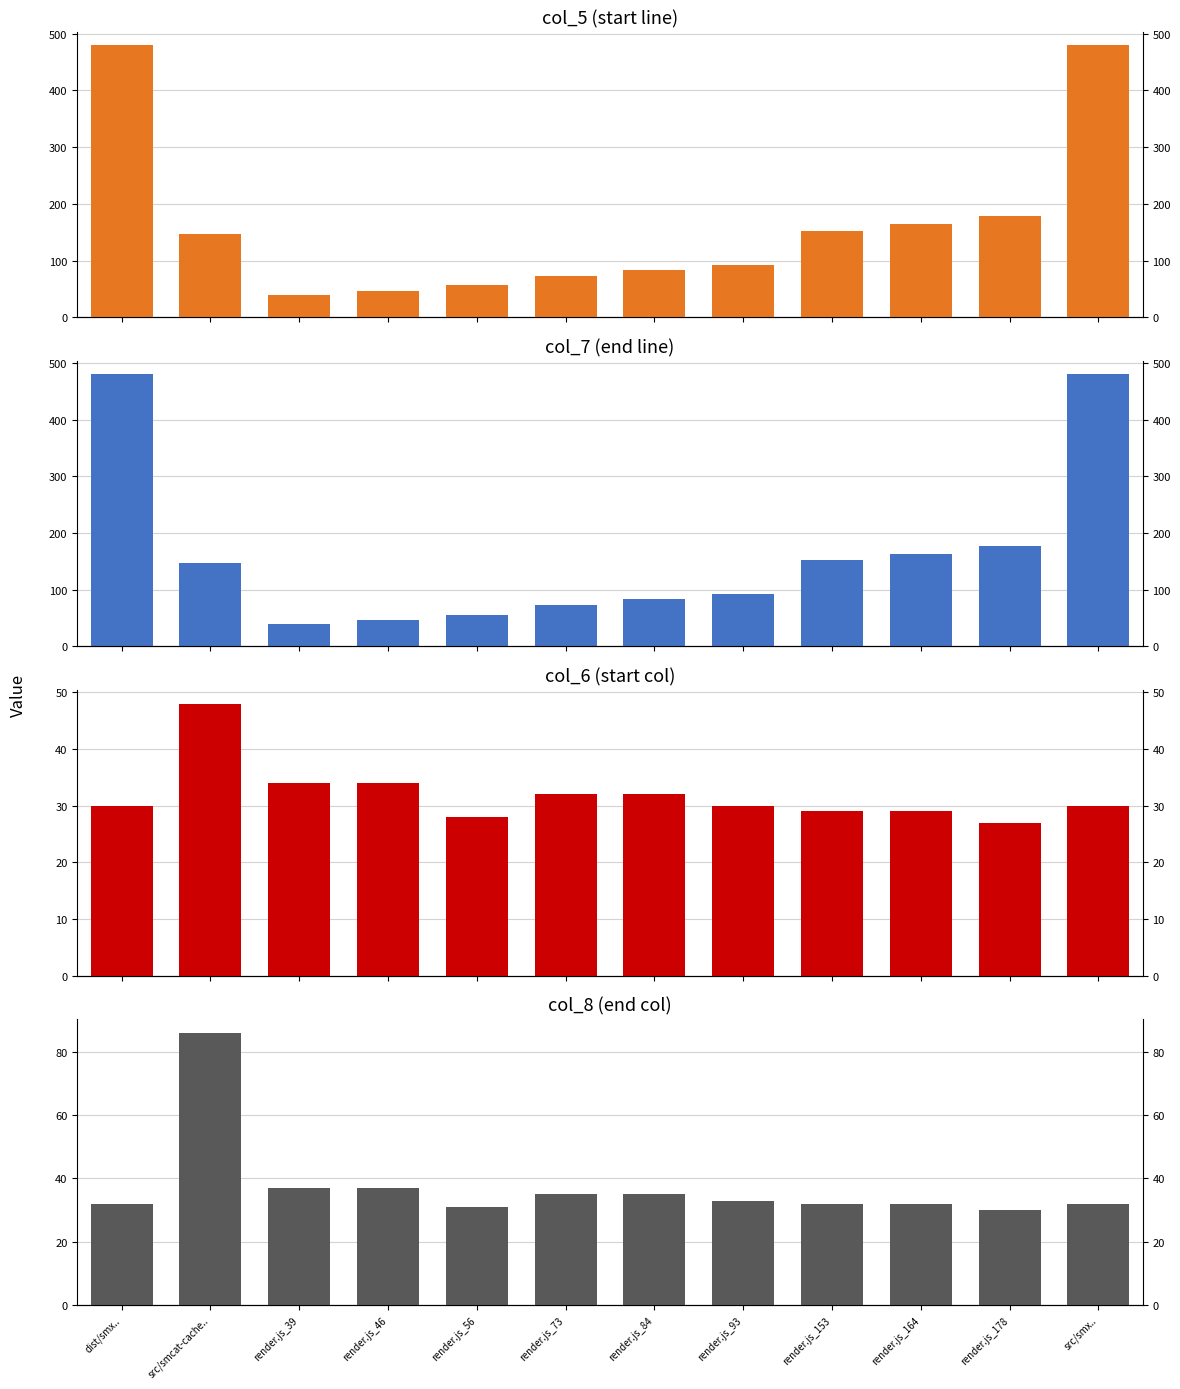

At how many categories does at least one series exceed 349?

2